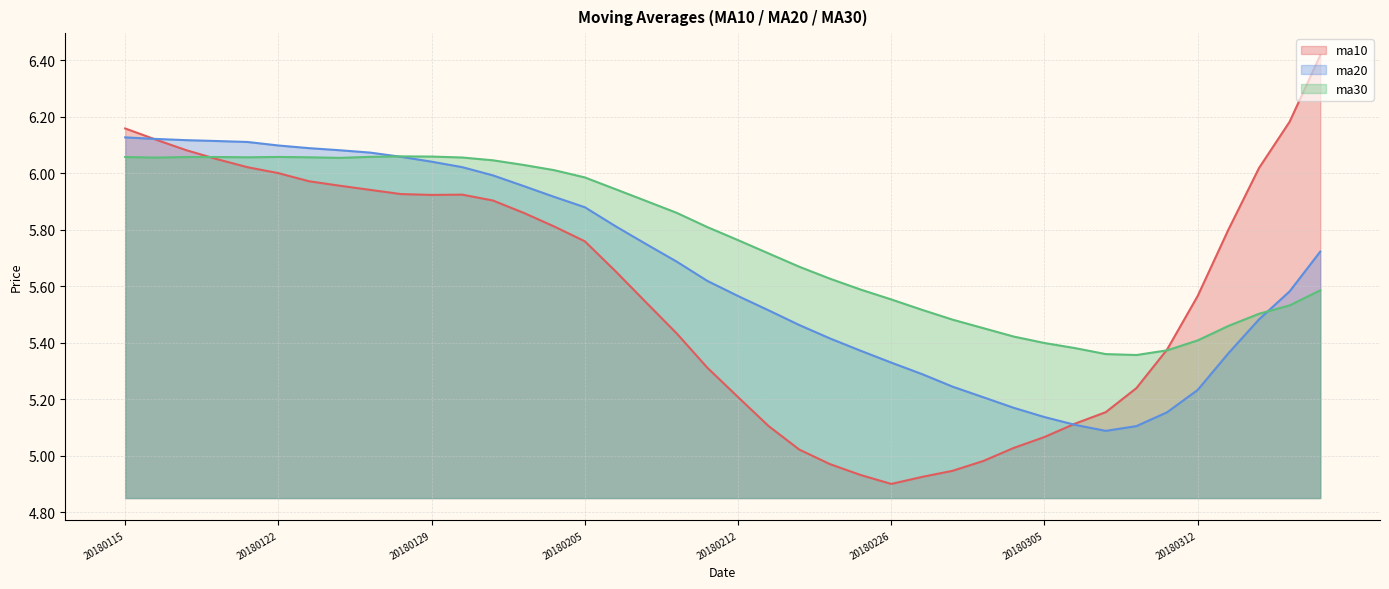

Rank the series at 20180208 from highest to lowest value.

ma30, ma20, ma10